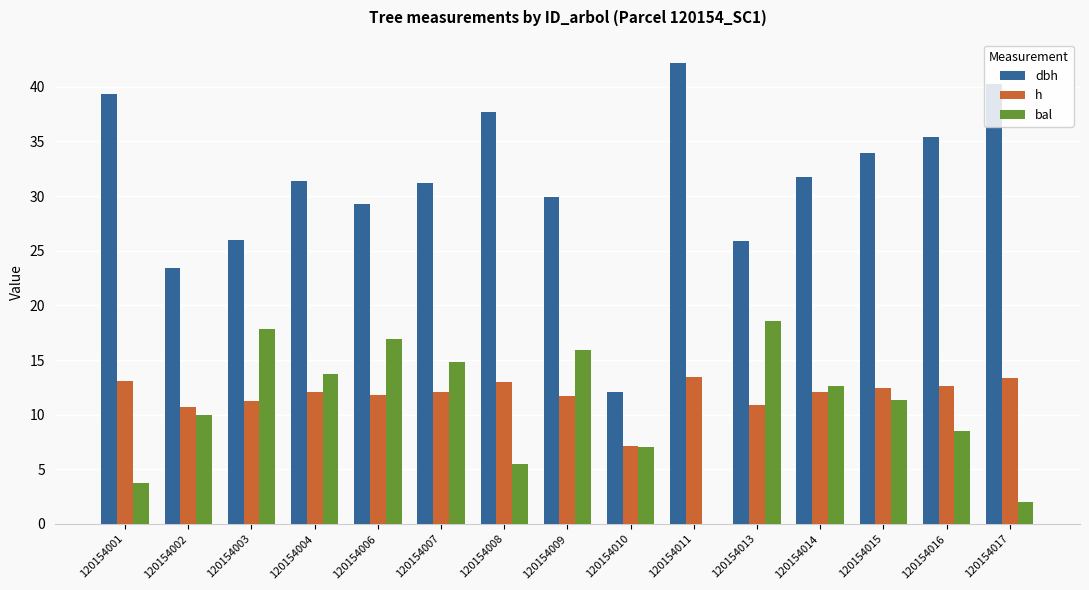

What are all the series names shown in the legend?

dbh, h, bal